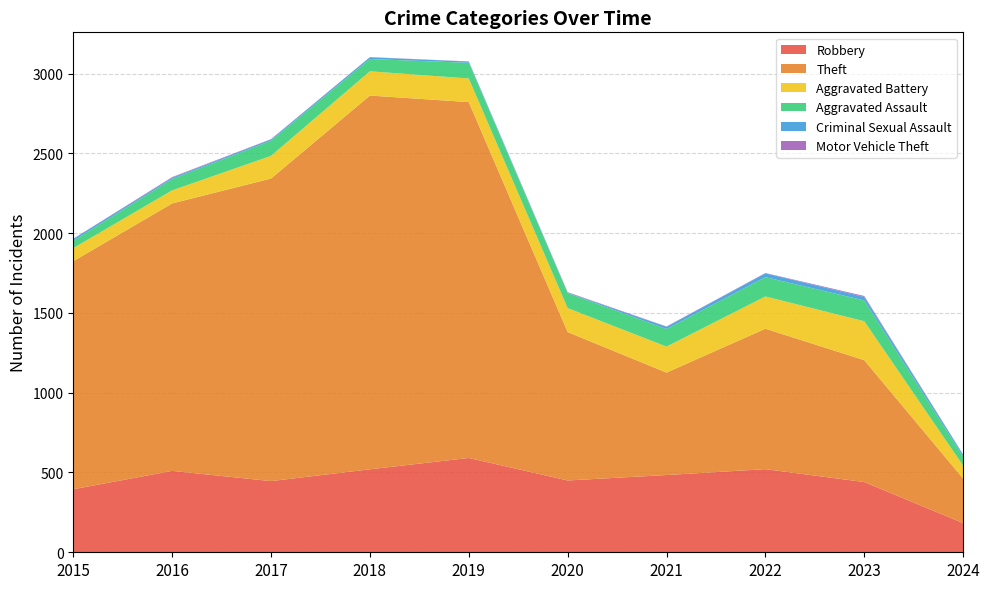

Reading right to left, list all the values displayed in this chart.

Robbery: 2024=183	2023=440	2022=521	2021=484	2020=450	2019=591	2018=520	2017=446	2016=510	2015=395
Theft: 2024=279	2023=764	2022=880	2021=642	2020=930	2019=2230	2018=2342	2017=1896	2016=1676	2015=1429
Aggravated Battery: 2024=81	2023=244	2022=202	2021=163	2020=150	2019=148	2018=152	2017=142	2016=82	2015=82
Aggravated Assault: 2024=56	2023=130	2022=121	2021=110	2020=94	2019=98	2018=77	2017=95	2016=71	2015=46
Criminal Sexual Assault: 2024=12	2023=22	2022=24	2021=14	2020=3	2019=8	2018=11	2017=8	2016=8	2015=12
Motor Vehicle Theft: 2024=2	2023=6	2022=2	2021=2	2020=3	2019=1	2018=1	2017=2	2016=4	2015=1